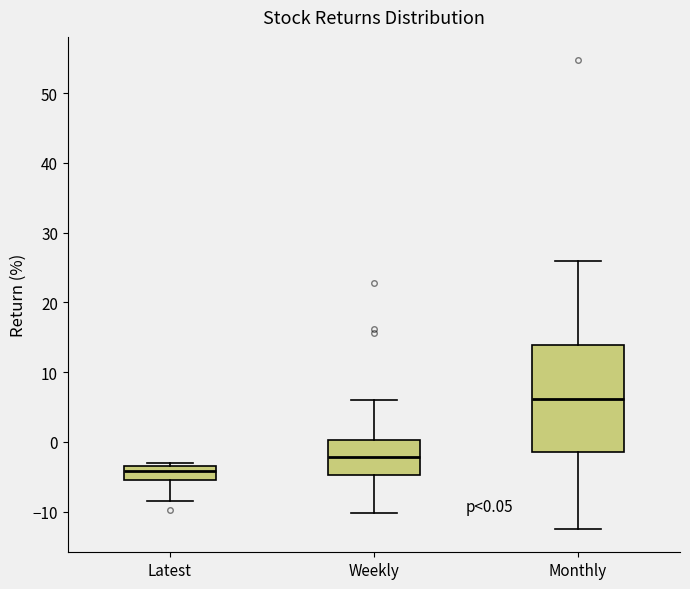

Comparing the boxes themselves (not the whiskers), which one is the tallest?

Monthly